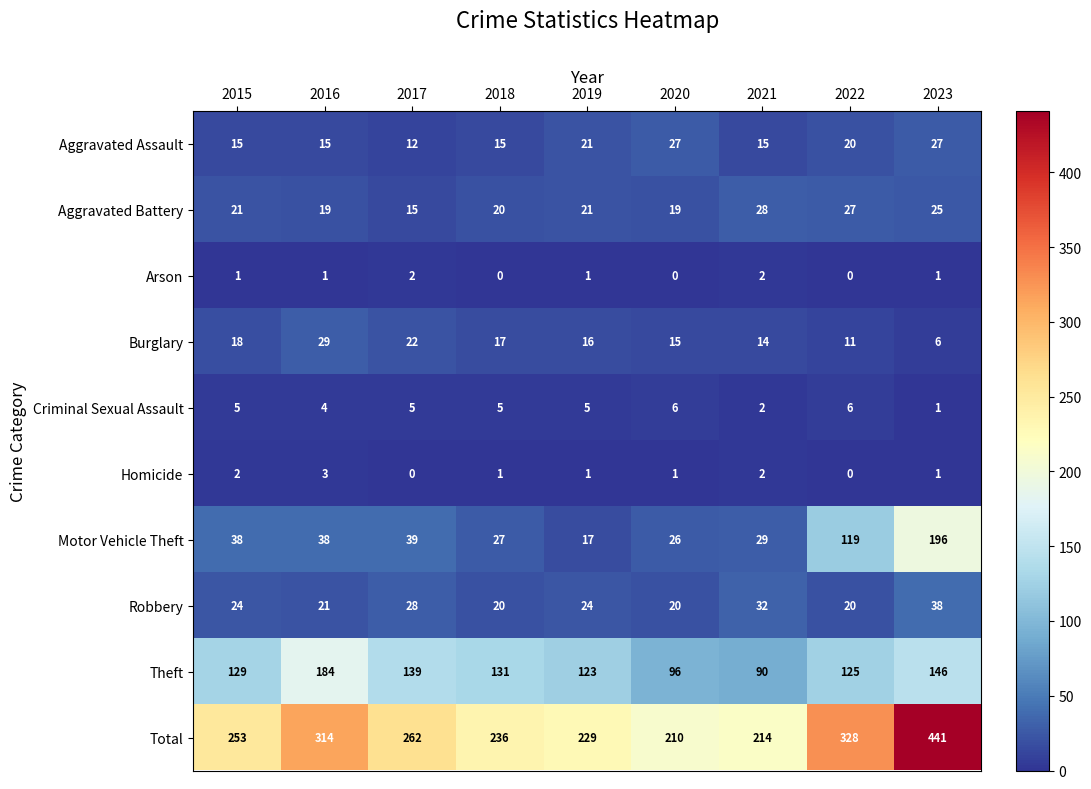

At how many categories does at least one series exceed 312?

3